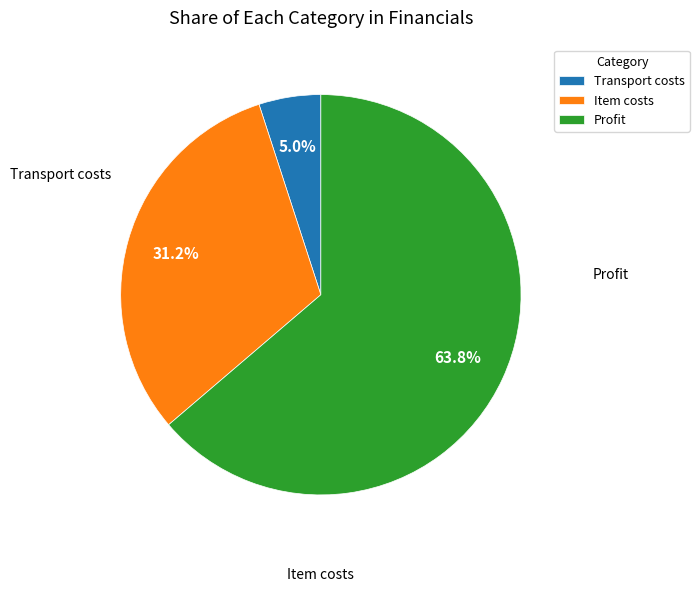

To the nearest percent, what is the difference between the largest and smallest slice percentages?

59%